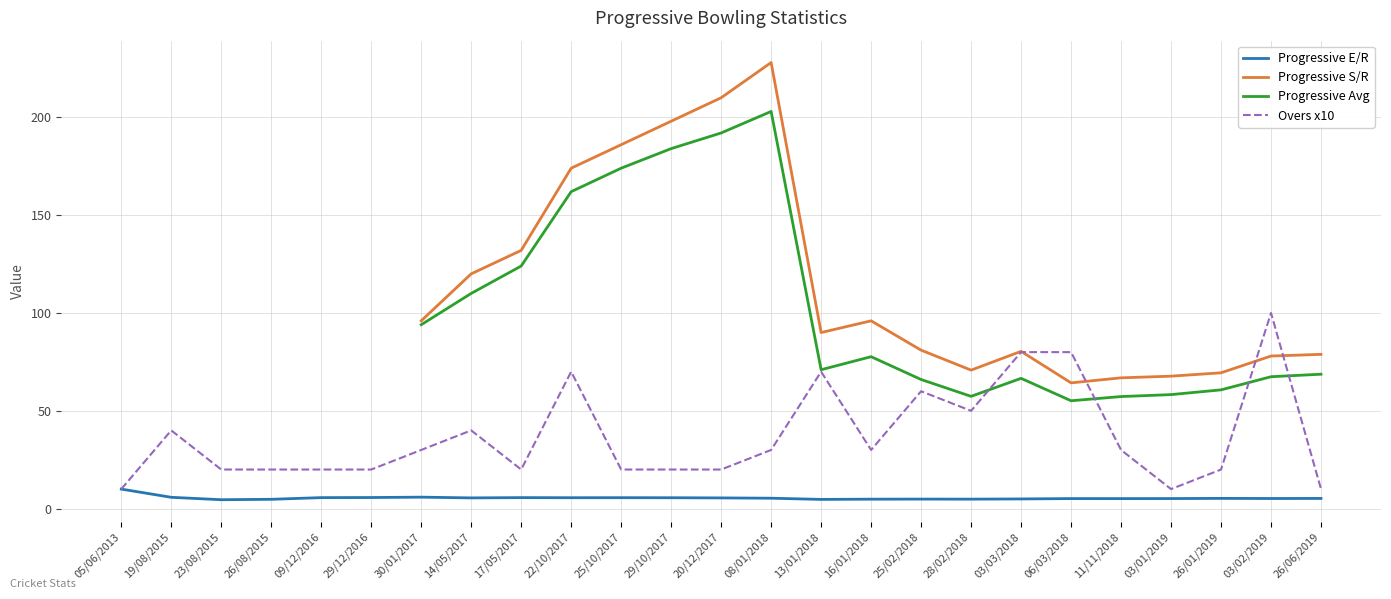

True or false: the data shows 8.1 at 11/11/2018.

False